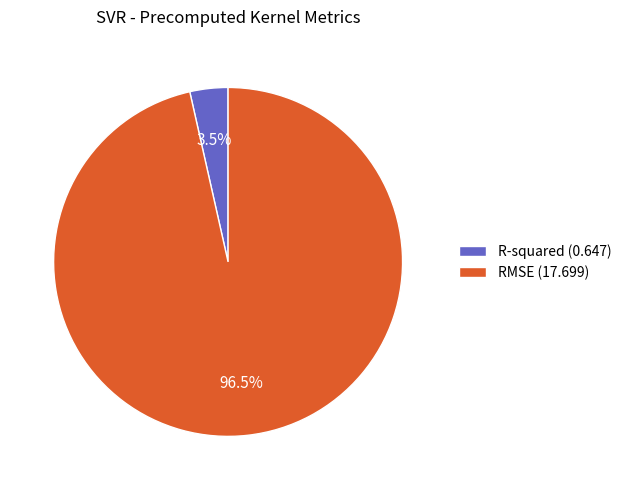

To the nearest percent, what is the difference between the largest and smallest slice percentages?

93%